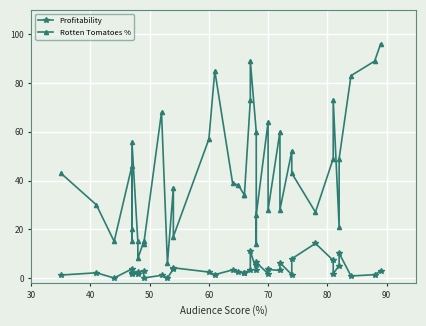

What is the average value of the Profitability series?

3.5